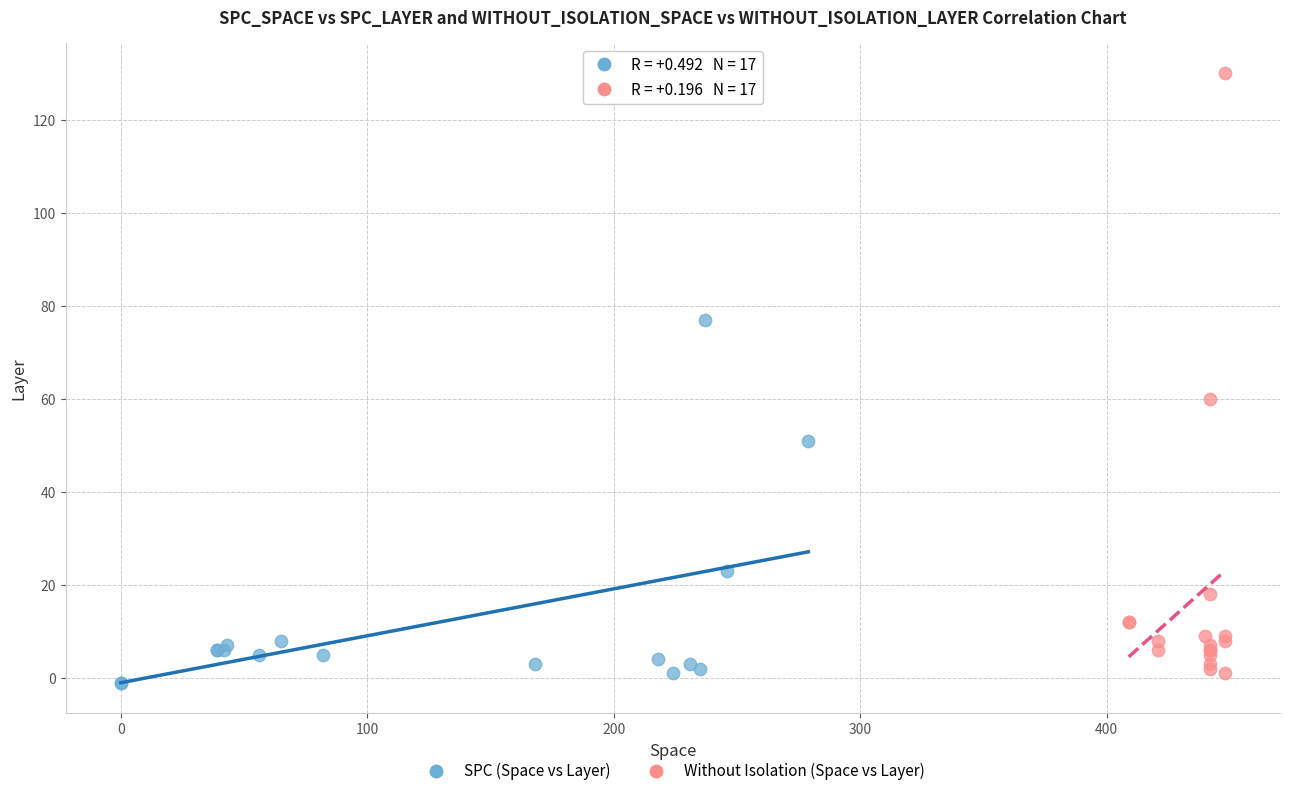

Which series contains the highest Y value?

Without Isolation (Space vs Layer)